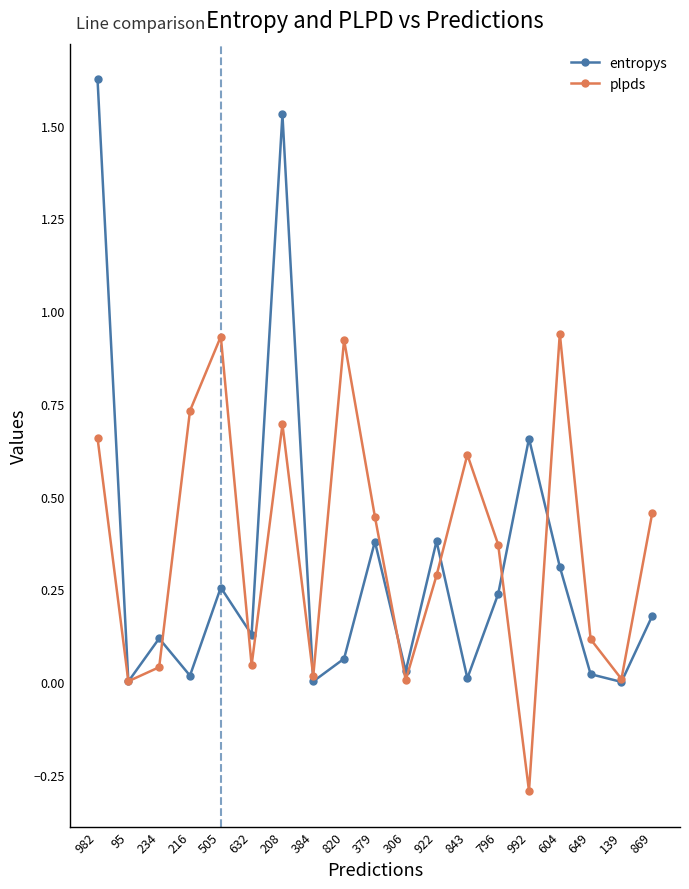

Which label corresponds to the largest value in the chart?

982